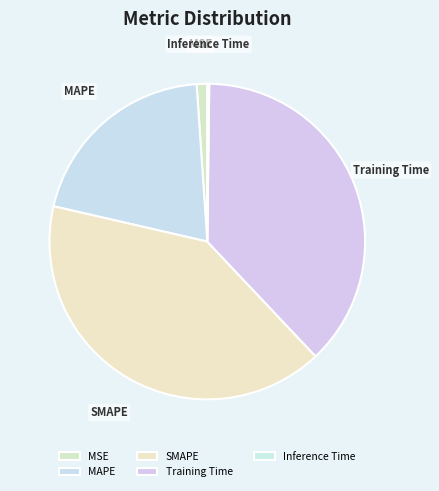

Does MSE represent more than half of the total?

No